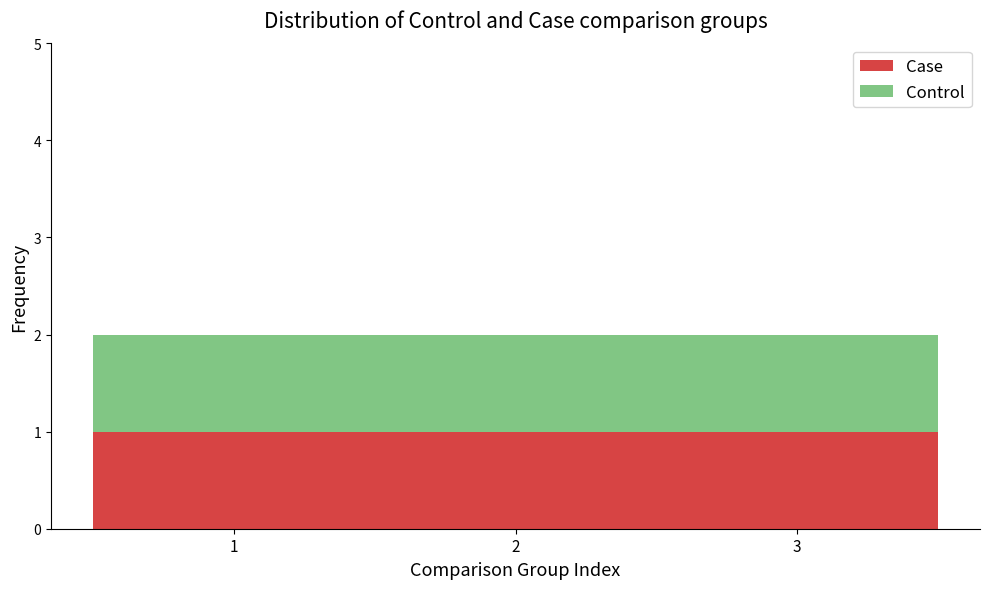

What is the total height of the stacked bar covering 0.5 to 1.5 on the x-axis? The values are not printed on the chart, so give them approximately, as read against the axis.

2